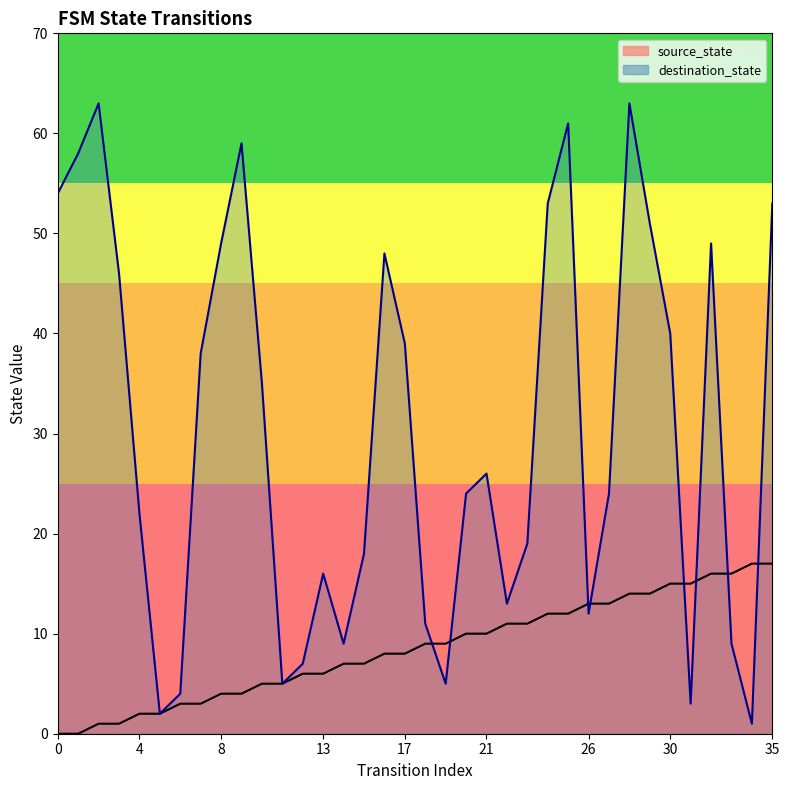

Reading left to right, transcribe all the data shown in this chart.

source_state: 0=0	1=0	2=1	3=1	4=2	5=2	6=3	7=3	8=4	9=4	10=5	11=5	12=6	13=6	14=7	15=7	16=8	17=8	18=9	19=9	20=10	21=10	22=11	23=11	24=12	25=12	26=13	27=13	28=14	29=14	30=15	31=15	32=16	33=16	34=17	35=17
destination_state: 0=54	1=58	2=63	3=46	4=22	5=2	6=4	7=38	8=49	9=59	10=35	11=5	12=7	13=16	14=9	15=18	16=48	17=39	18=11	19=5	20=24	21=26	22=13	23=19	24=53	25=61	26=12	27=24	28=63	29=51	30=40	31=3	32=49	33=9	34=1	35=53